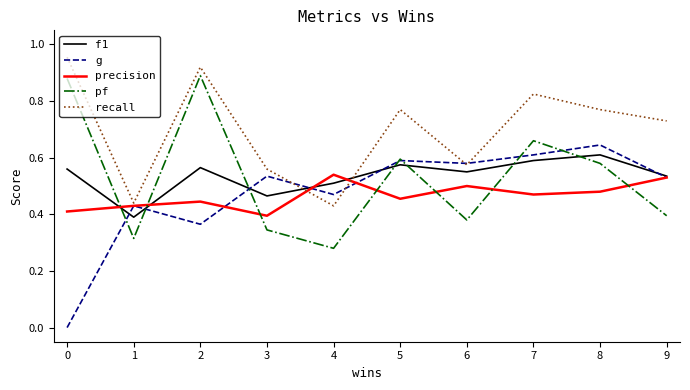

Between 2 and 4, which series saw the biggest shift?

pf